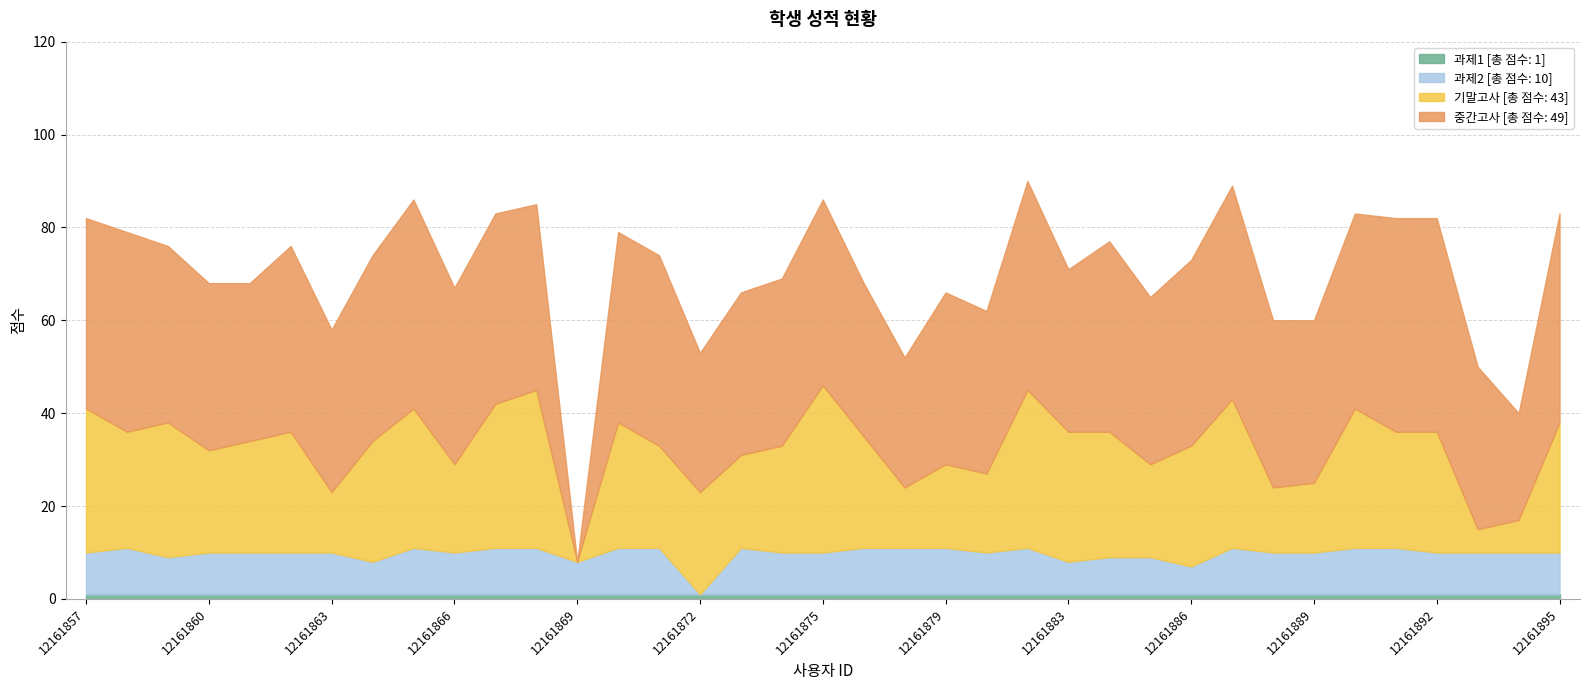

What is the sum of the 기말고사 [총 점수: 43] values at 12161889 and 12161859?

44